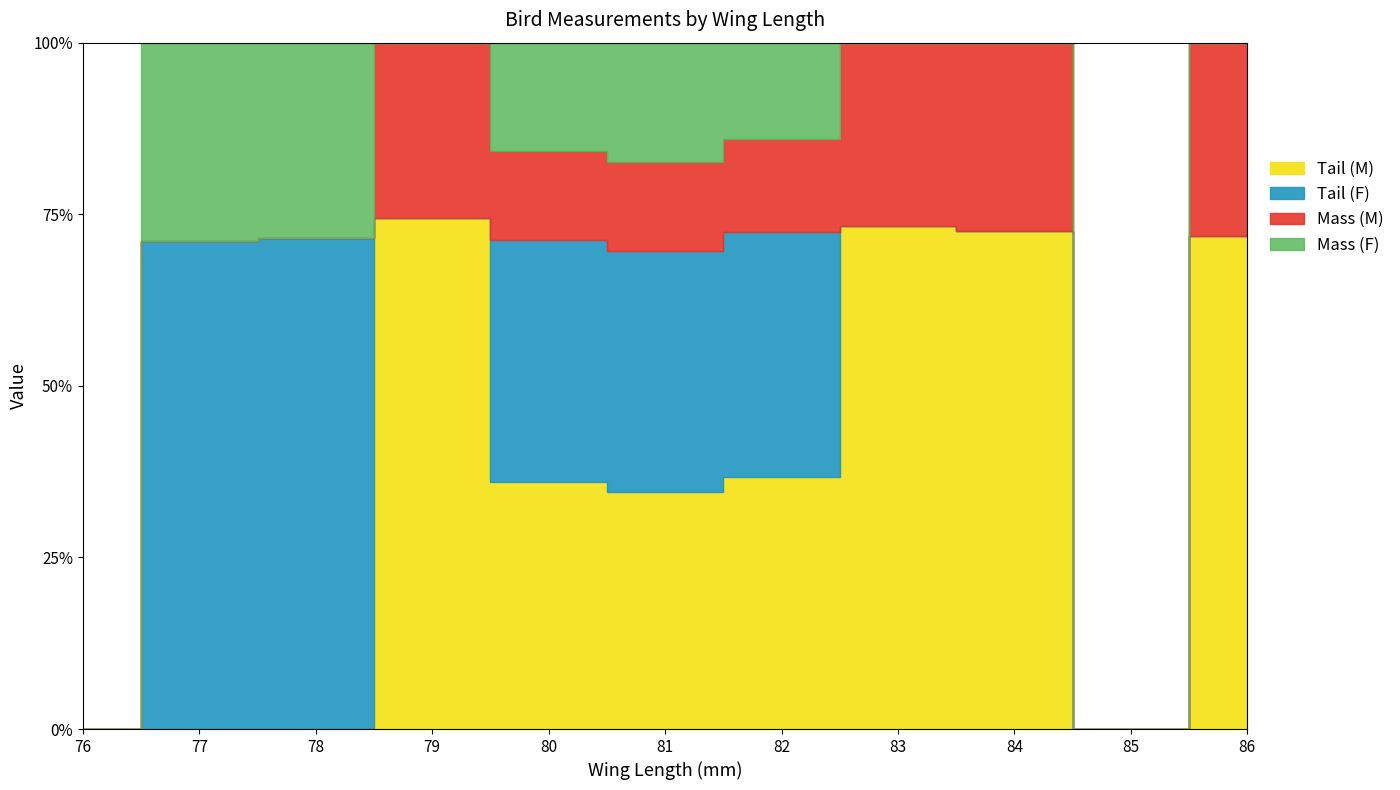

What is the maximum value for Tail_M?

53.0